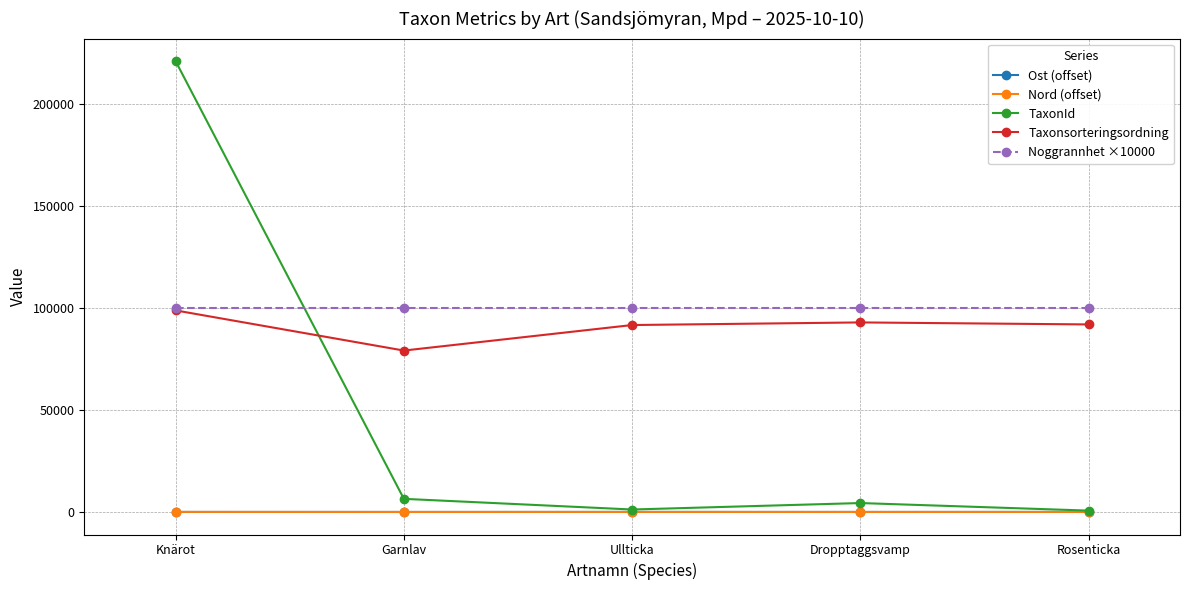

True or false: Taxonsorteringsordning has a value of 163503.7 at Ullticka.

False